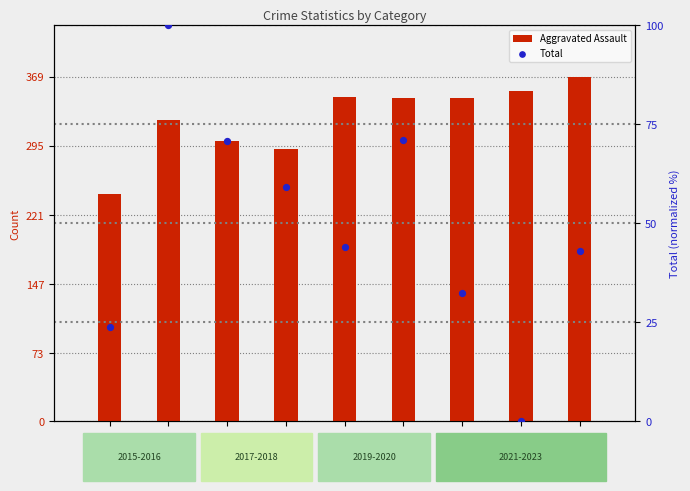

Which series reaches the maximum Y coordinate?

Aggravated Assault